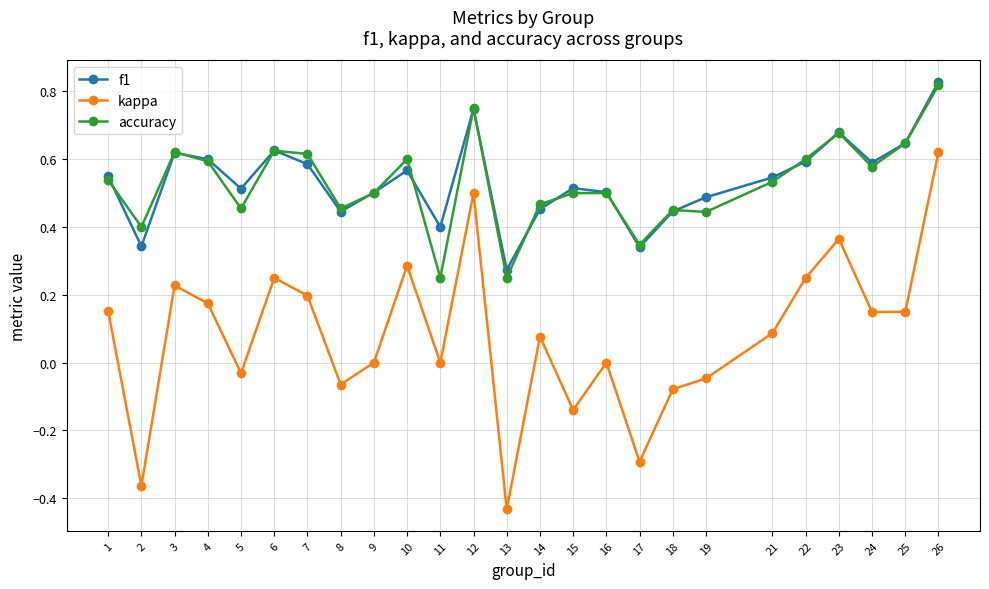

What are all the series names shown in the legend?

f1, kappa, accuracy